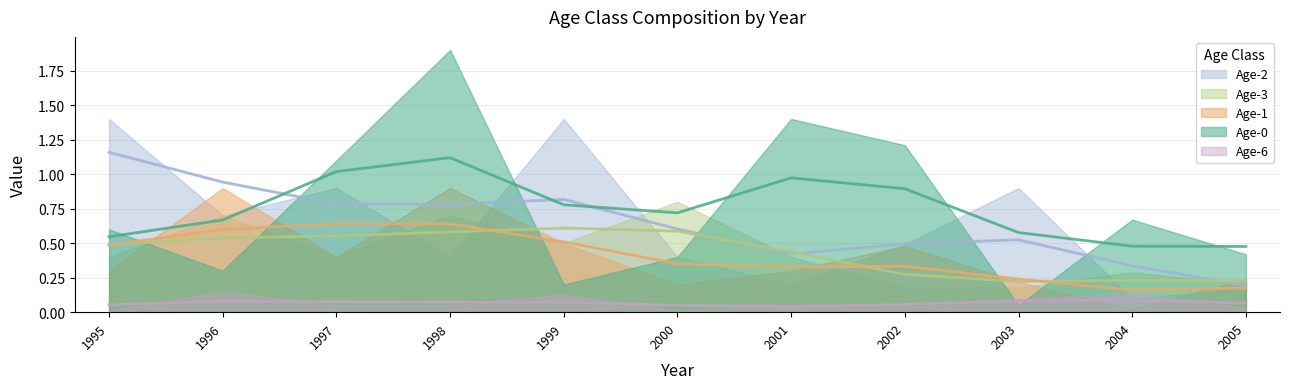

True or false: Age-2 has more than 1 points higher than both neighbors.

True